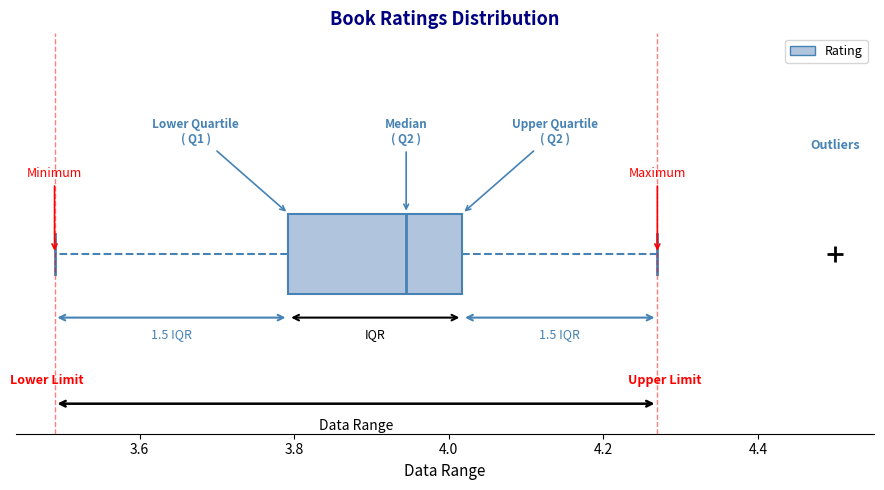

Read this box plot against the x-axis: the position of the median line, the range covered by the box, and the ends of both whiskers. The values are not printed on the chart, so give them approximately, as read against the axis.

median 3.94, box 3.80 to 4.02, whiskers 3.50 to 4.28